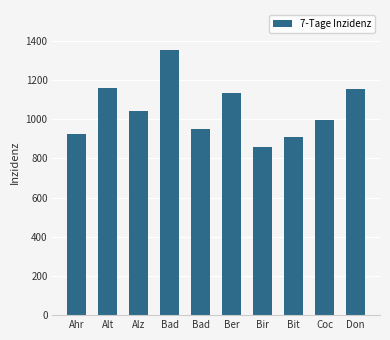

Reading right to left, extract all data points from this chart.

1153.0	995.5	910.5	856.1	1133.2	948.1	1354.8	1042.7	1158.9	926.6